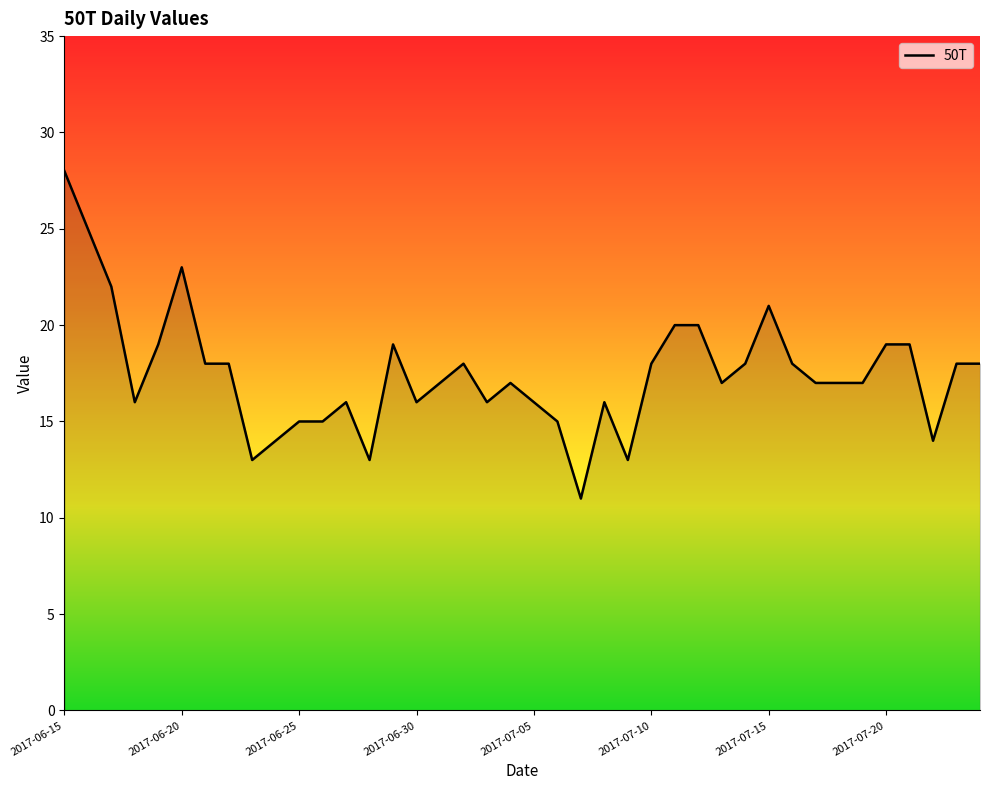

What is the difference between the maximum and minimum values?

17